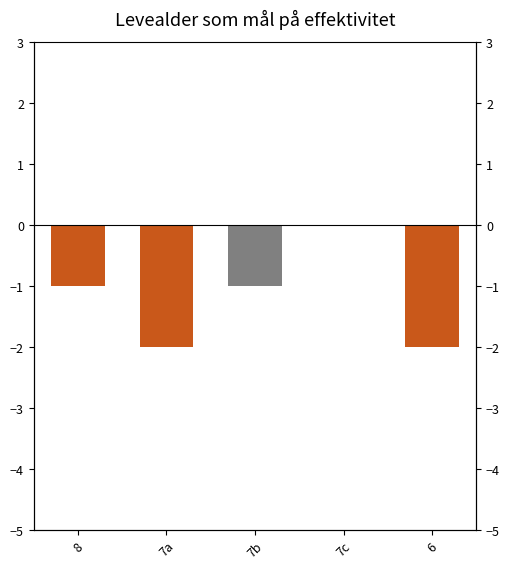

Is it true that the value at 6 is -3?

False